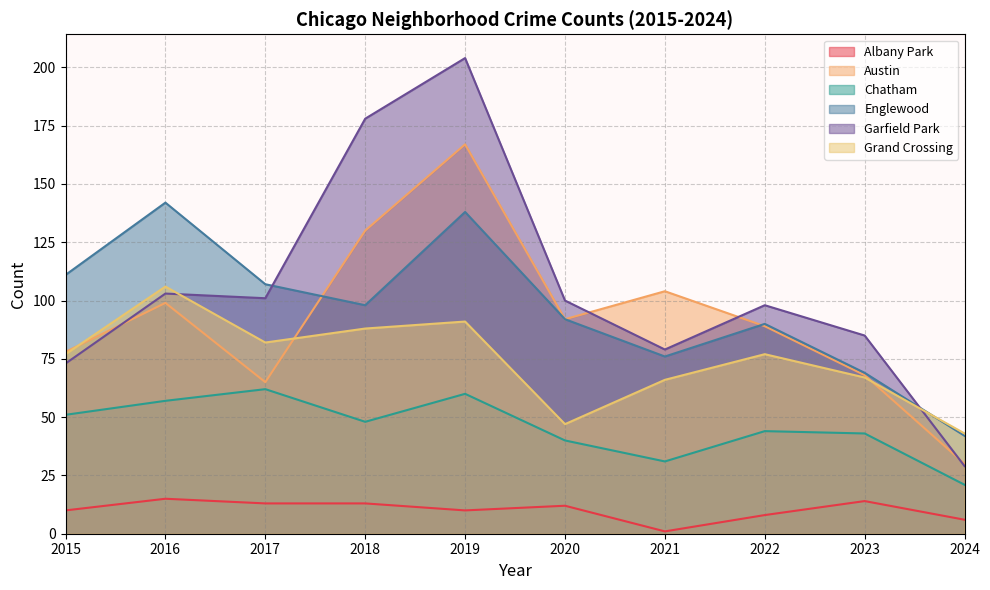

What is the difference between the maximum and minimum values in the Grand Crossing series?

63